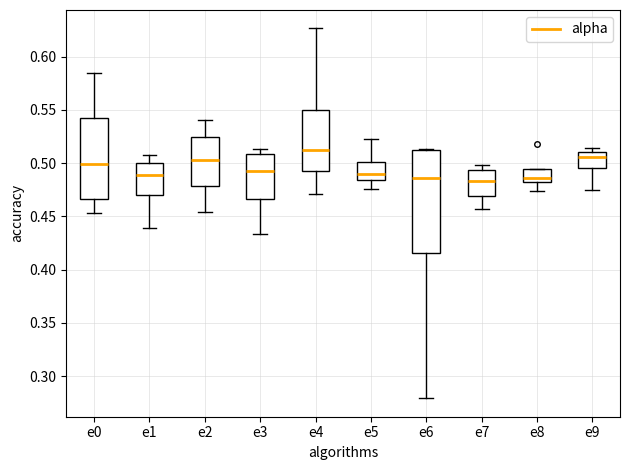

Reading left to right, transcribe this box plot: for each box, give where its median line is, the range the box spans, and where its two whiskers end, as read against the y-axis. The values are not printed on the chart, so give them approximately, as read against the axis.

e0: median 0.500, box 0.465 to 0.540, whiskers 0.455 to 0.585
e1: median 0.490, box 0.470 to 0.500, whiskers 0.440 to 0.510
e2: median 0.505, box 0.480 to 0.525, whiskers 0.455 to 0.540
e3: median 0.490, box 0.465 to 0.510, whiskers 0.435 to 0.515
e4: median 0.510, box 0.495 to 0.550, whiskers 0.470 to 0.625
e5: median 0.490, box 0.485 to 0.500, whiskers 0.475 to 0.520
e6: median 0.485, box 0.415 to 0.510, whiskers 0.280 to 0.515
e7: median 0.485, box 0.470 to 0.495, whiskers 0.455 to 0.500
e8: median 0.485 (just above the box's lower edge), box 0.485 to 0.495, whiskers 0.475 to 0.495
e9: median 0.505, box 0.495 to 0.510, whiskers 0.475 to 0.515